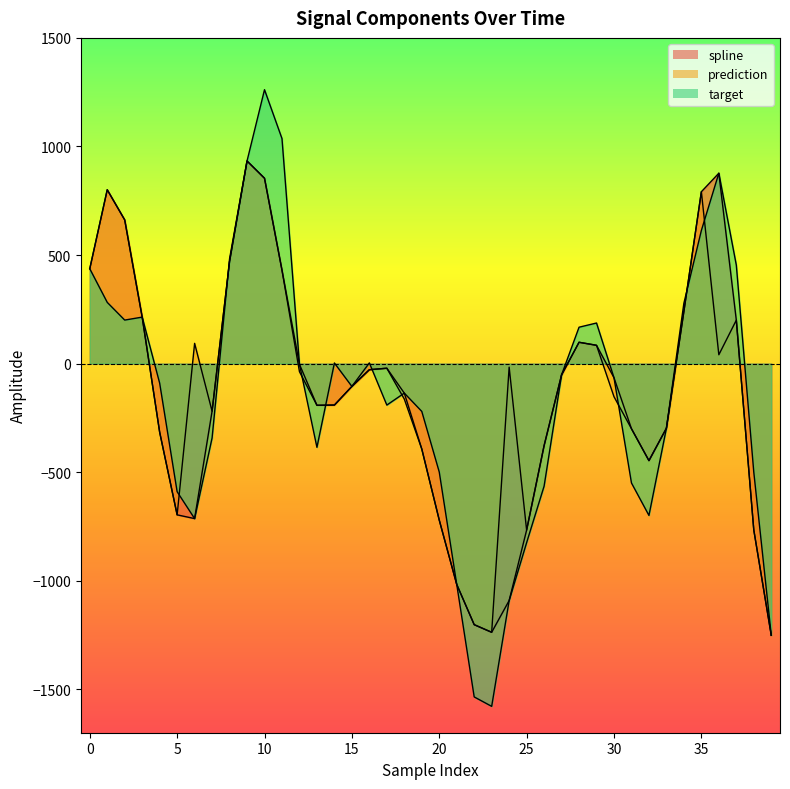

Rank the series at 37 from lowest to highest value.

spline, prediction, target